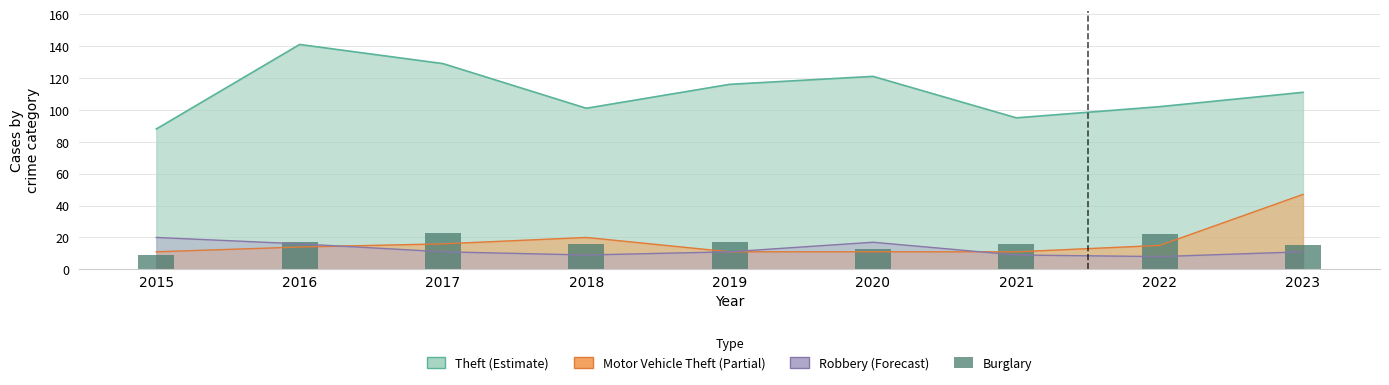

What is the minimum value shown in the chart?

9